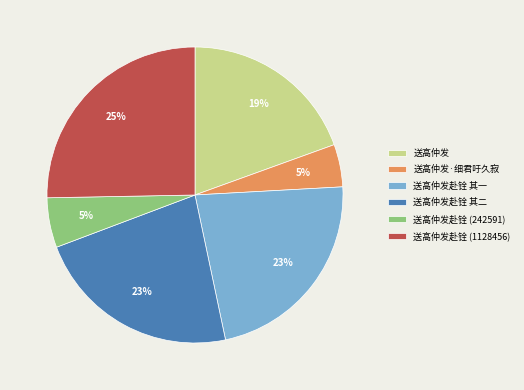

Is it true that 送高仲发赴铨 (1128456) is 33% of the pie?

False